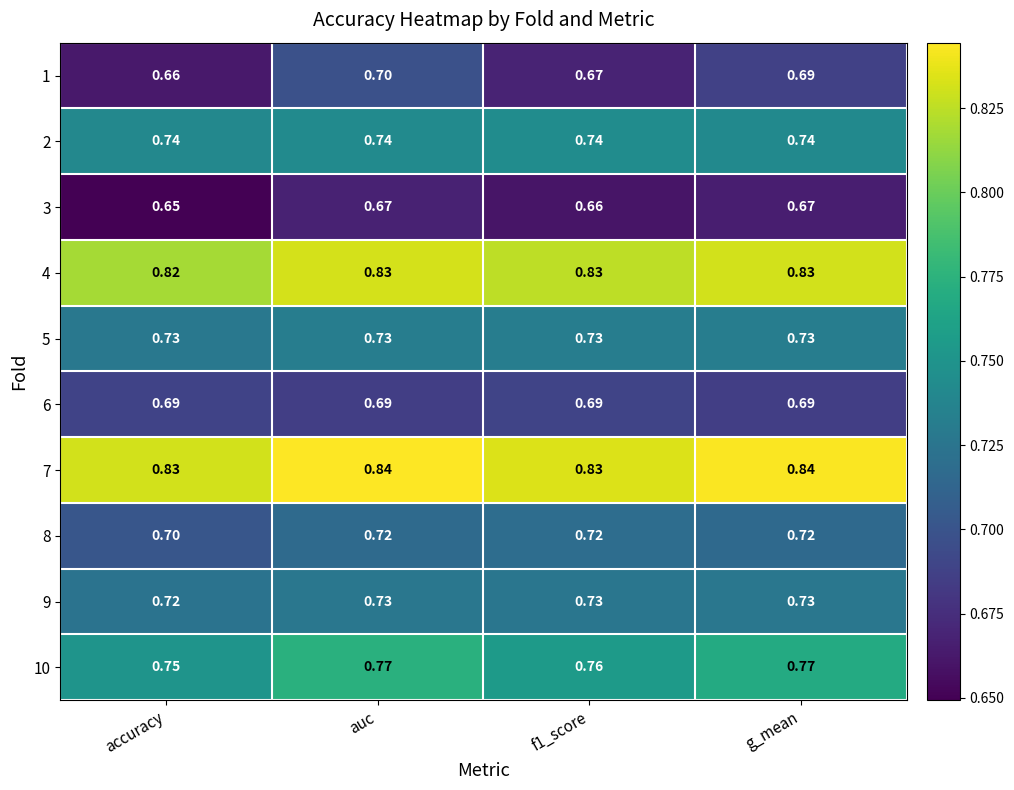

Which category has the lowest value in the 8 series?

accuracy